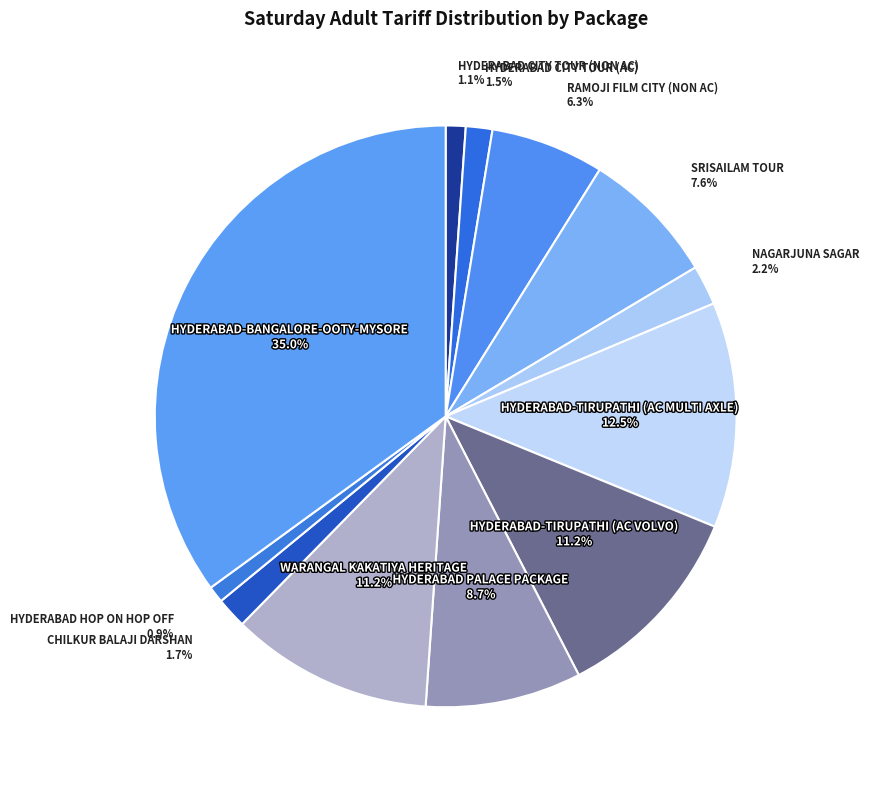

Is there a majority slice in this chart?

No